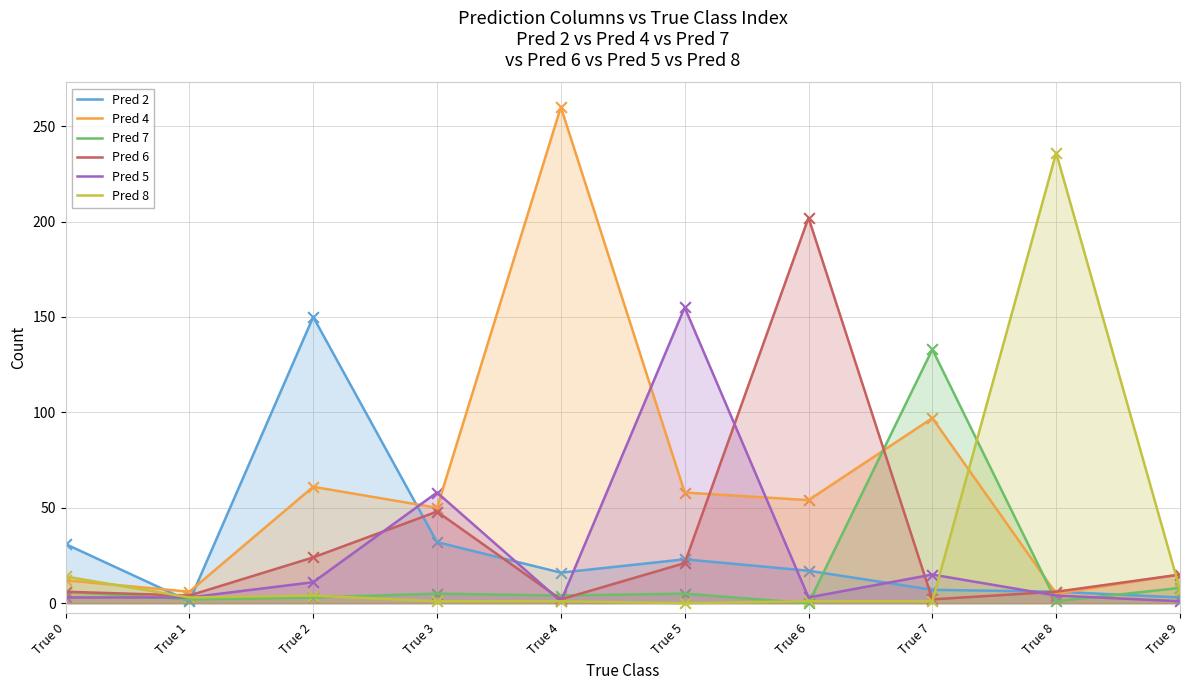

What is the total value across all series at True 4?

284